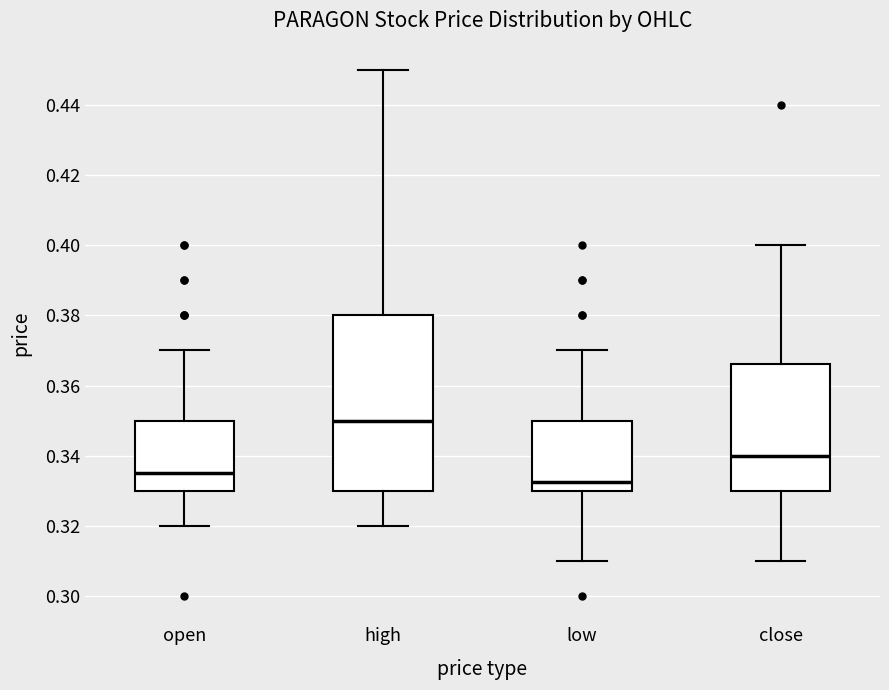

Which box is the tallest, from its lower edge to its upper edge?

high